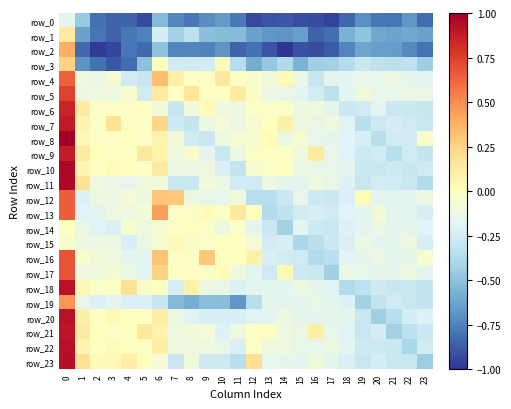

Reading left to right, list all the values displayed in this chart.

row_0: 0=-0.2	1=-0.5	2=-0.8	3=-0.8	4=-0.8	5=-0.9	6=-0.5	7=-0.7	8=-0.8	9=-0.7	10=-0.7	11=-0.8	12=-0.9	13=-0.9	14=-0.9	15=-0.9	16=-0.9	17=-1.0	18=-0.8	19=-0.7	20=-0.8	21=-0.8	22=-0.7	23=-0.8
row_1: 0=0.1	1=-0.6	2=-0.8	3=-0.9	4=-0.8	5=-0.8	6=-0.2	7=-0.4	8=-0.3	9=-0.5	10=-0.5	11=-0.5	12=-0.6	13=-0.7	14=-0.7	15=-0.6	16=-0.9	17=-0.8	18=-0.6	19=-0.5	20=-0.6	21=-0.6	22=-0.6	23=-0.6
row_2: 0=0.4	1=-0.8	2=-1.0	3=-0.9	4=-0.8	5=-0.8	6=-0.5	7=-0.7	8=-0.7	9=-0.7	10=-0.7	11=-0.8	12=-0.8	13=-0.9	14=-1.0	15=-0.9	16=-0.9	17=-0.9	18=-0.7	19=-0.6	20=-0.6	21=-0.7	22=-0.7	23=-0.8
row_3: 0=0.3	1=-0.7	2=-0.8	3=-0.9	4=-0.8	5=-0.5	6=0.0	7=-0.2	8=-0.3	9=-0.2	10=0.0	11=-0.4	12=-0.6	13=-0.5	14=-0.4	15=-0.6	16=-0.4	17=-0.4	18=-0.4	19=-0.3	20=-0.3	21=-0.3	22=-0.3	23=-0.4
row_4: 0=0.6	1=-0.1	2=-0.1	3=-0.1	4=-0.3	5=-0.3	6=0.3	7=0.1	8=-0.0	9=-0.0	10=0.1	11=-0.0	12=-0.0	13=-0.1	14=0.0	15=-0.1	16=-0.3	17=-0.2	18=-0.2	19=-0.2	20=-0.2	21=-0.1	22=-0.2	23=-0.2
row_5: 0=0.7	1=-0.1	2=-0.1	3=-0.1	4=-0.0	5=-0.3	6=0.1	7=0.0	8=0.1	9=-0.0	10=-0.0	11=0.1	12=-0.0	13=-0.1	14=-0.1	15=-0.2	16=-0.2	17=-0.3	18=-0.2	19=-0.1	20=-0.2	21=-0.2	22=-0.1	23=-0.1
row_6: 0=0.9	1=0.1	2=-0.0	3=-0.0	4=-0.0	5=-0.0	6=-0.1	7=-0.3	8=-0.1	9=0.0	10=-0.1	11=-0.1	12=-0.0	13=-0.0	14=-0.0	15=-0.1	16=-0.1	17=-0.2	18=-0.3	19=-0.3	20=-0.2	21=-0.3	22=-0.3	23=-0.3
row_7: 0=0.9	1=0.1	2=-0.0	3=0.2	4=-0.0	5=-0.0	6=0.2	7=-0.3	8=-0.3	9=-0.1	10=-0.1	11=-0.1	12=-0.1	13=0.0	14=0.1	15=-0.1	16=-0.1	17=-0.1	18=-0.2	19=-0.3	20=-0.3	21=-0.2	22=-0.3	23=-0.3
row_8: 0=1.0	1=0.1	2=-0.0	3=-0.0	4=0.0	5=-0.0	6=0.1	7=-0.1	8=-0.3	9=-0.3	10=-0.1	11=-0.1	12=-0.1	13=0.0	14=-0.1	15=-0.1	16=-0.2	17=-0.2	18=-0.2	19=-0.2	20=-0.3	21=-0.3	22=-0.3	23=-0.0
row_9: 0=0.9	1=0.1	2=0.0	3=-0.0	4=-0.0	5=0.1	6=0.1	7=-0.1	8=-0.0	9=-0.2	10=-0.3	11=-0.1	12=-0.0	13=-0.0	14=-0.0	15=-0.1	16=0.1	17=-0.1	18=-0.2	19=-0.3	20=-0.3	21=-0.4	22=-0.3	23=-0.3
row_10: 0=1.0	1=0.1	2=-0.0	3=0.0	4=-0.0	5=-0.0	6=0.1	7=-0.1	8=-0.1	9=-0.1	10=-0.2	11=-0.3	12=-0.1	13=-0.0	14=-0.0	15=-0.1	16=-0.1	17=-0.2	18=-0.2	19=-0.3	20=-0.3	21=-0.3	22=-0.3	23=-0.3
row_11: 0=1.0	1=0.2	2=-0.1	3=-0.1	4=-0.1	5=-0.1	6=-0.1	7=-0.3	8=-0.3	9=-0.1	10=-0.1	11=-0.3	12=-0.3	13=-0.1	14=-0.2	15=-0.2	16=-0.1	17=-0.1	18=-0.2	19=-0.3	20=-0.2	21=-0.3	22=-0.3	23=-0.4
row_12: 0=0.6	1=-0.2	2=-0.1	3=-0.1	4=-0.1	5=-0.1	6=0.3	7=0.3	8=-0.1	9=-0.1	10=-0.2	11=-0.1	12=-0.4	13=-0.3	14=-0.3	15=-0.1	16=-0.3	17=-0.3	18=-0.2	19=0.0	20=-0.2	21=-0.2	22=-0.2	23=-0.1
row_13: 0=0.6	1=-0.2	2=-0.2	3=-0.1	4=-0.1	5=-0.1	6=0.4	7=-0.0	8=-0.0	9=0.0	10=-0.0	11=0.1	12=0.0	13=-0.4	14=-0.3	15=-0.3	16=-0.2	17=-0.3	18=-0.2	19=-0.2	20=-0.1	21=-0.2	22=-0.2	23=-0.2
row_14: 0=0.0	1=-0.1	2=-0.2	3=-0.2	4=-0.1	5=-0.1	6=-0.1	7=-0.0	8=0.0	9=-0.0	10=-0.1	11=-0.0	12=-0.2	13=-0.3	14=-0.4	15=-0.2	16=-0.3	17=-0.3	18=-0.2	19=-0.2	20=-0.1	21=-0.2	22=-0.2	23=-0.2
row_15: 0=-0.0	1=-0.1	2=-0.1	3=-0.1	4=-0.2	5=-0.1	6=-0.1	7=0.0	8=-0.0	9=-0.0	10=-0.0	11=0.0	12=-0.1	13=-0.2	14=-0.2	15=-0.4	16=-0.3	17=-0.3	18=-0.2	19=-0.1	20=-0.2	21=-0.2	22=-0.1	23=-0.2
row_16: 0=0.7	1=-0.0	2=-0.1	3=-0.1	4=-0.2	5=-0.2	6=0.3	7=-0.0	8=-0.0	9=0.3	10=-0.0	11=-0.0	12=0.1	13=-0.2	14=-0.2	15=-0.3	16=-0.4	17=-0.3	18=-0.2	19=-0.2	20=-0.1	21=-0.2	22=-0.2	23=-0.0
row_17: 0=0.7	1=-0.1	2=-0.1	3=-0.1	4=-0.1	5=-0.2	6=0.2	7=-0.0	8=-0.0	9=-0.0	10=0.0	11=-0.1	12=-0.2	13=-0.3	14=0.0	15=-0.3	16=-0.3	17=-0.4	18=-0.1	19=-0.1	20=-0.2	21=-0.2	22=-0.1	23=-0.2
row_18: 0=0.9	1=0.1	2=-0.0	3=-0.0	4=0.2	5=-0.0	6=-0.0	7=-0.2	8=0.1	9=-0.1	10=-0.1	11=-0.2	12=-0.2	13=-0.2	14=-0.2	15=-0.1	16=-0.2	17=-0.2	18=-0.4	19=-0.3	20=-0.3	21=-0.3	22=-0.3	23=-0.3
row_19: 0=0.5	1=-0.1	2=-0.2	3=-0.2	4=-0.2	5=-0.2	6=-0.3	7=-0.5	8=-0.6	9=-0.5	10=-0.5	11=-0.7	12=-0.4	13=-0.2	14=-0.2	15=-0.2	16=-0.1	17=-0.2	18=-0.2	19=-0.4	20=-0.3	21=-0.3	22=-0.3	23=-0.3
row_20: 0=0.9	1=0.1	2=-0.0	3=0.0	4=-0.0	5=-0.0	6=0.1	7=-0.1	8=-0.2	9=-0.2	10=-0.2	11=-0.2	12=-0.2	13=-0.2	14=-0.1	15=-0.2	16=-0.2	17=-0.2	18=-0.2	19=-0.3	20=-0.4	21=-0.3	22=-0.2	23=-0.2
row_21: 0=0.9	1=0.1	2=0.0	3=-0.0	4=-0.0	5=0.1	6=0.1	7=-0.1	8=-0.1	9=-0.1	10=-0.2	11=-0.1	12=-0.0	13=-0.0	14=-0.1	15=-0.1	16=0.1	17=-0.1	18=-0.2	19=-0.3	20=-0.2	21=-0.4	22=-0.3	23=-0.3
row_22: 0=0.9	1=0.1	2=-0.0	3=0.0	4=0.0	5=-0.0	6=0.1	7=-0.1	8=-0.1	9=-0.1	10=-0.1	11=-0.2	12=-0.0	13=-0.1	14=-0.1	15=-0.1	16=-0.2	17=-0.1	18=-0.2	19=-0.3	20=-0.3	21=-0.3	22=-0.4	23=-0.3
row_23: 0=0.9	1=0.2	2=0.0	3=0.0	4=0.1	5=0.0	6=-0.1	7=-0.3	8=-0.1	9=-0.3	10=-0.3	11=-0.3	12=0.2	13=-0.2	14=-0.2	15=-0.2	16=-0.1	17=-0.2	18=-0.2	19=-0.3	20=-0.2	21=-0.3	22=-0.3	23=-0.4